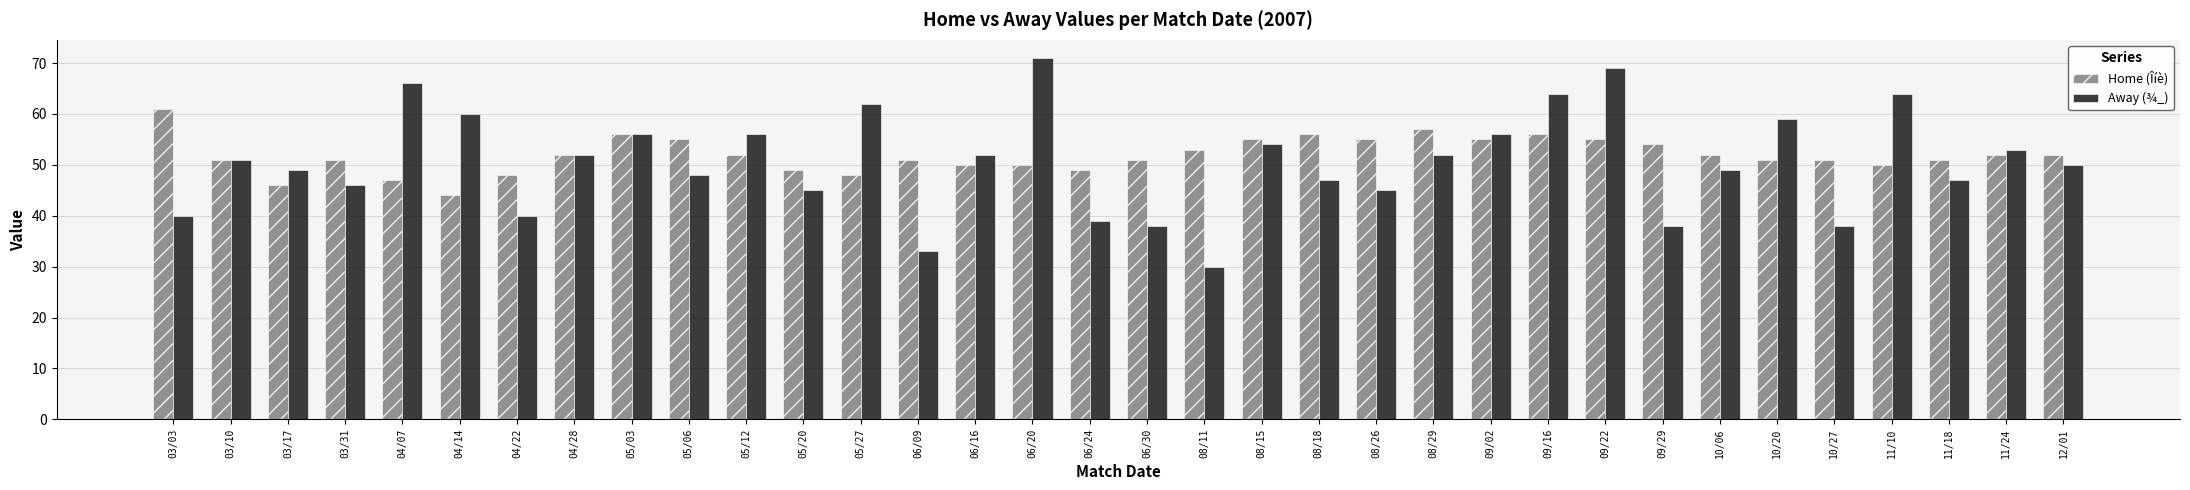

Does the chart contain stacked bars?

No